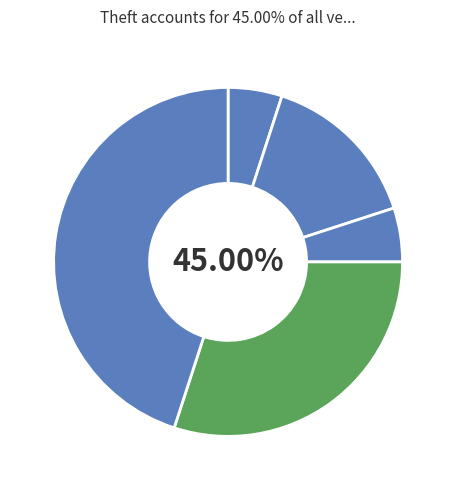

Which slice is the largest?

Theft